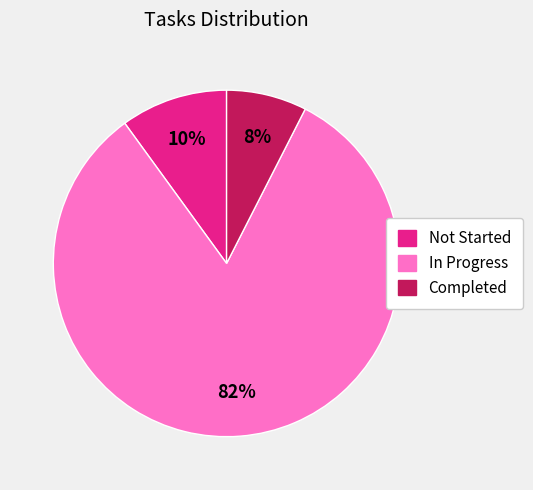

Which has a higher value, Not Started or Completed?

Not Started